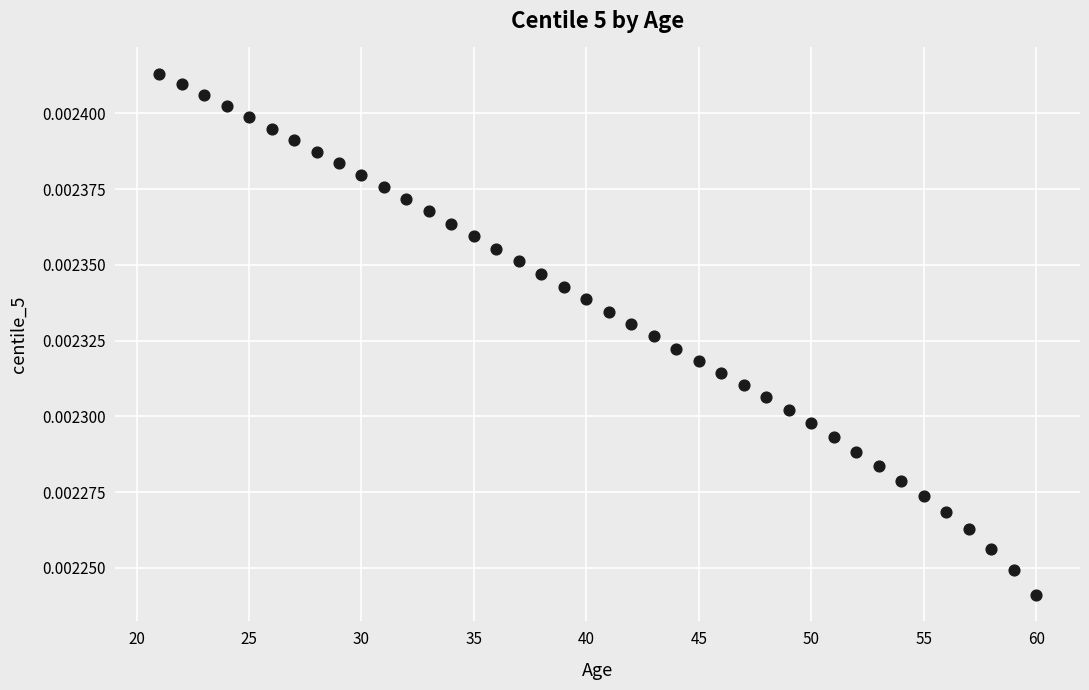

What is the range of X values (max minus min)?

39.0